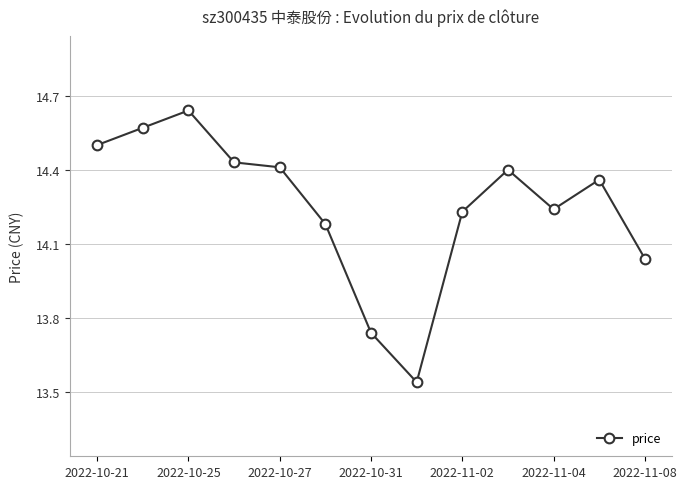

True or false: the data has more than 1 interior local peaks.

True